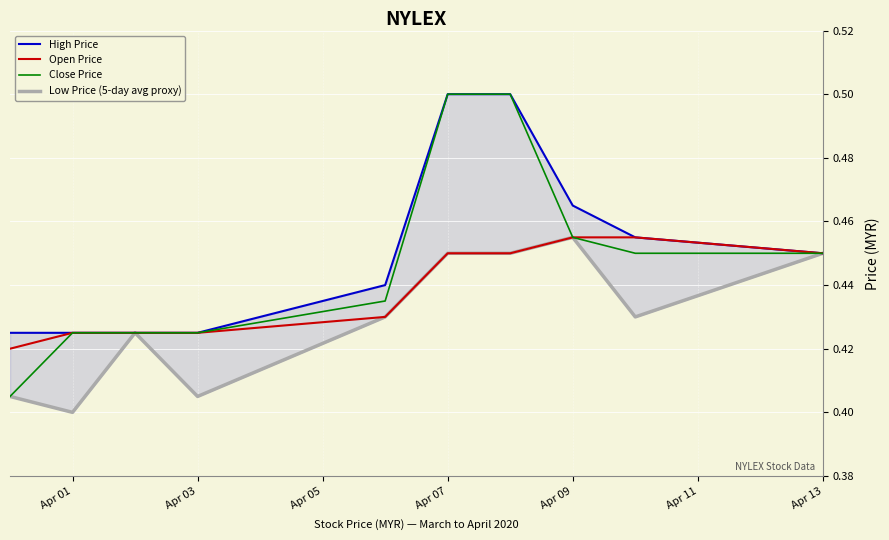

True or false: Open Price has a value of 0.6 at Apr 03.

False